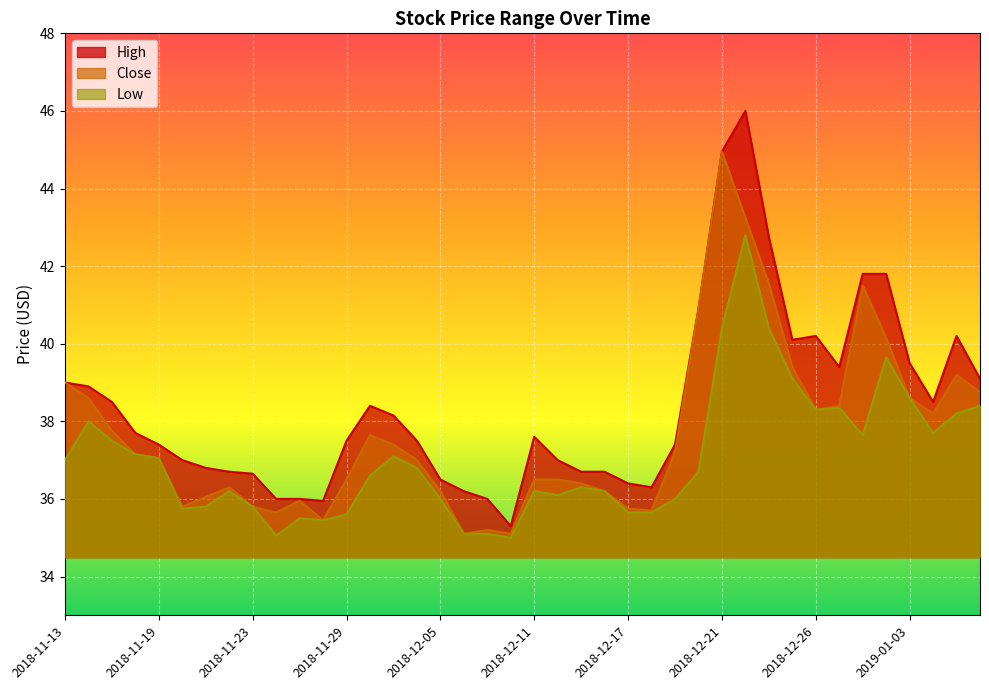

Which label corresponds to the largest value in the chart?

2018-12-22